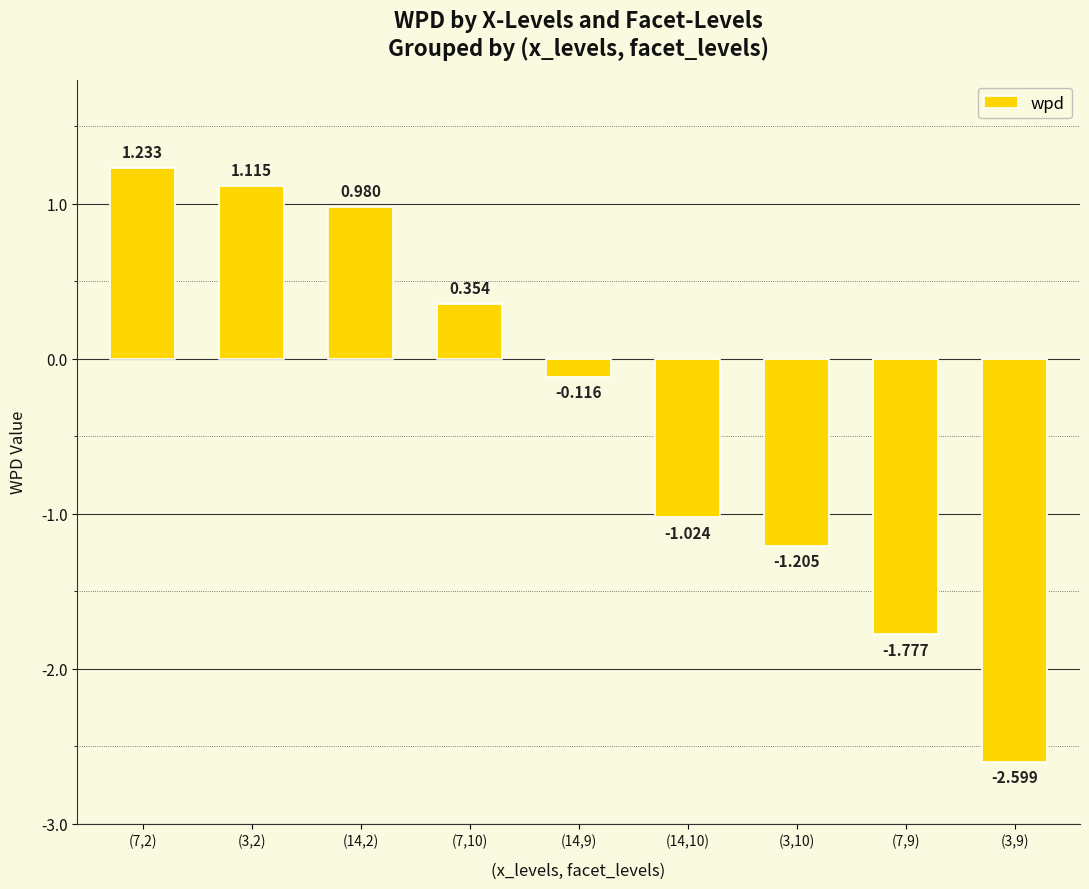

What is the value of the 2nd bar from the left?

1.1